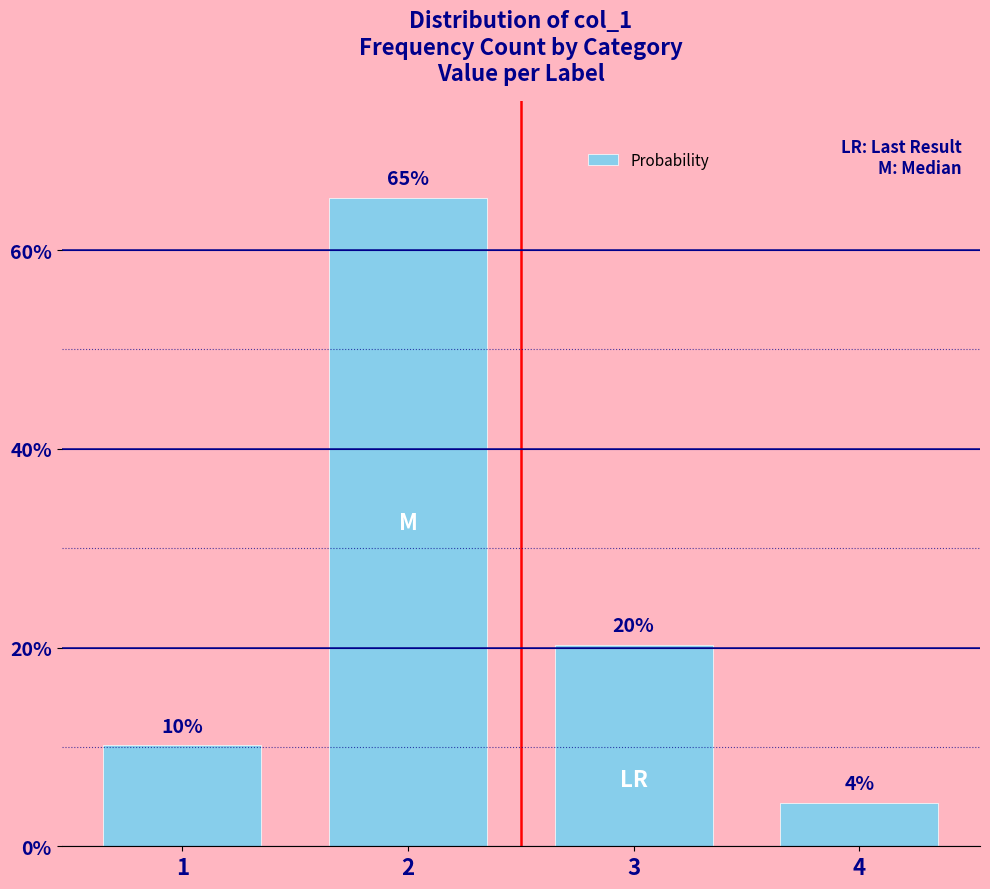

Does the chart contain any negative values?

No